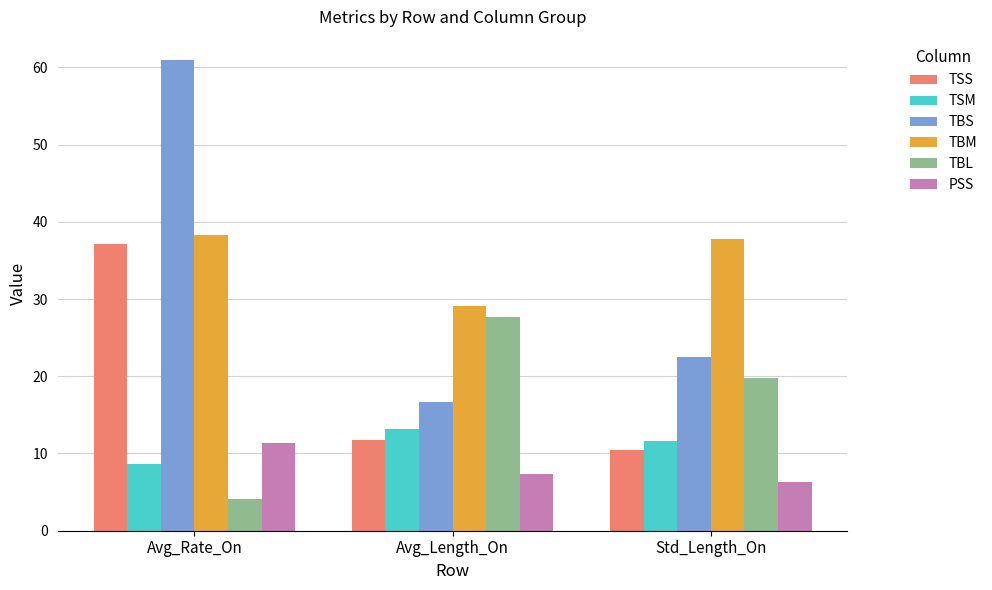

Is it true that TBM equals 38.2 at Avg_Rate_On?

True